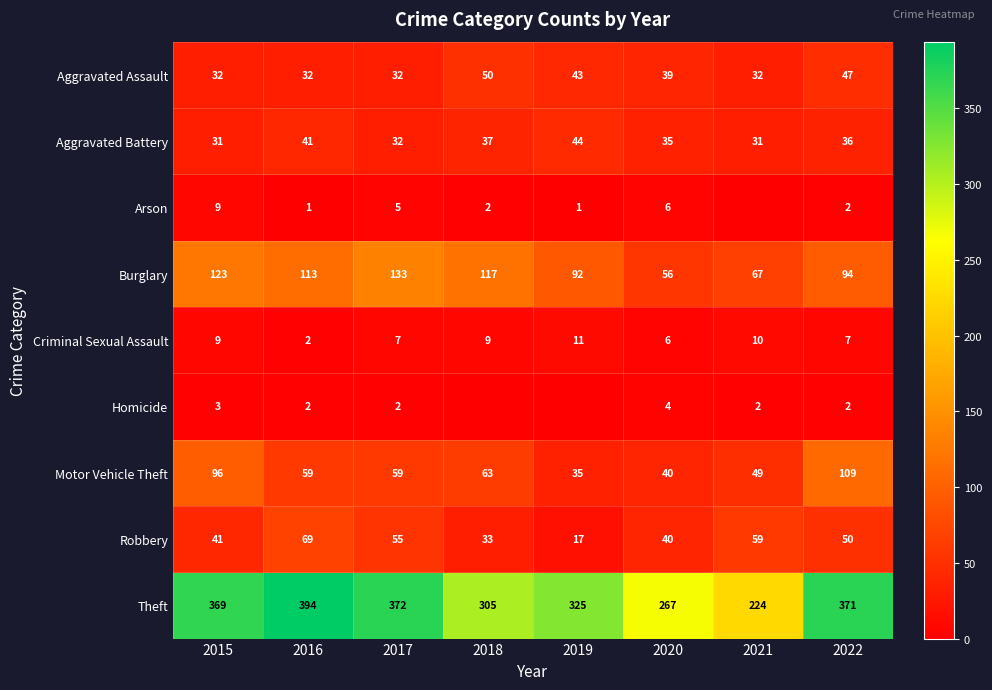

How many distinct data groups are displayed?

9